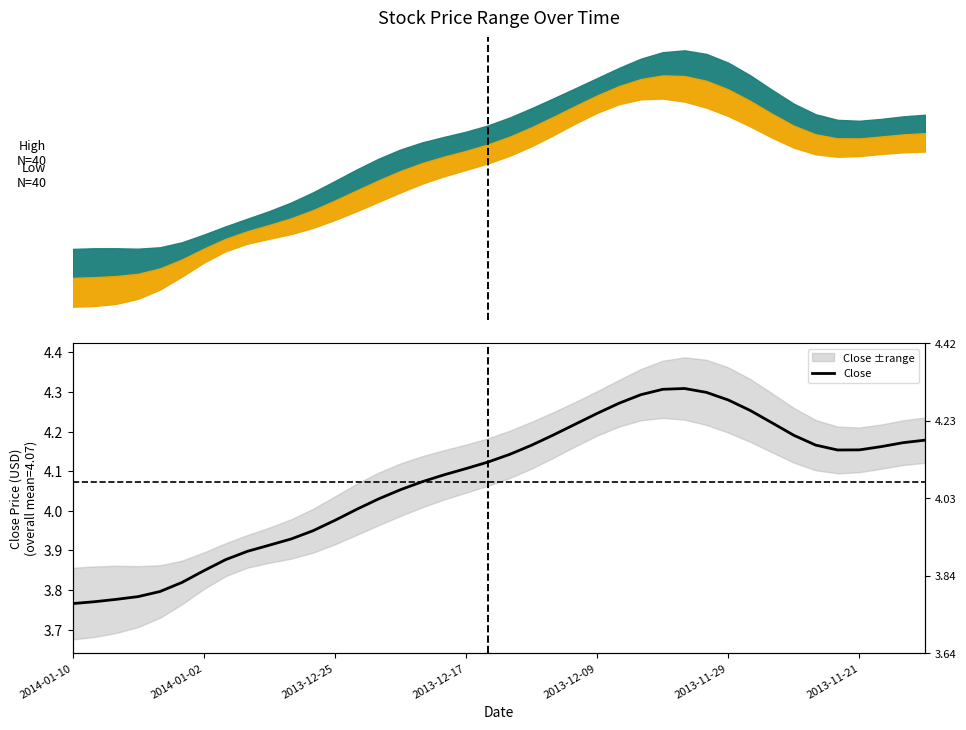

At which category does the chart reach its minimum across all series?

2014-01-10